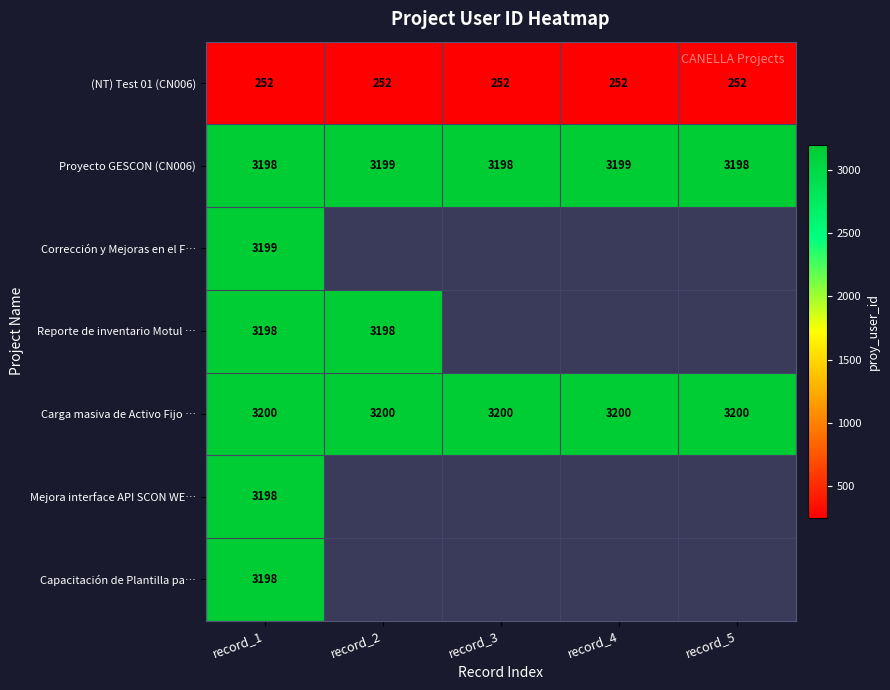

True or false: Corrección y Mejoras en el F… has a value of 686 at record_1.

False